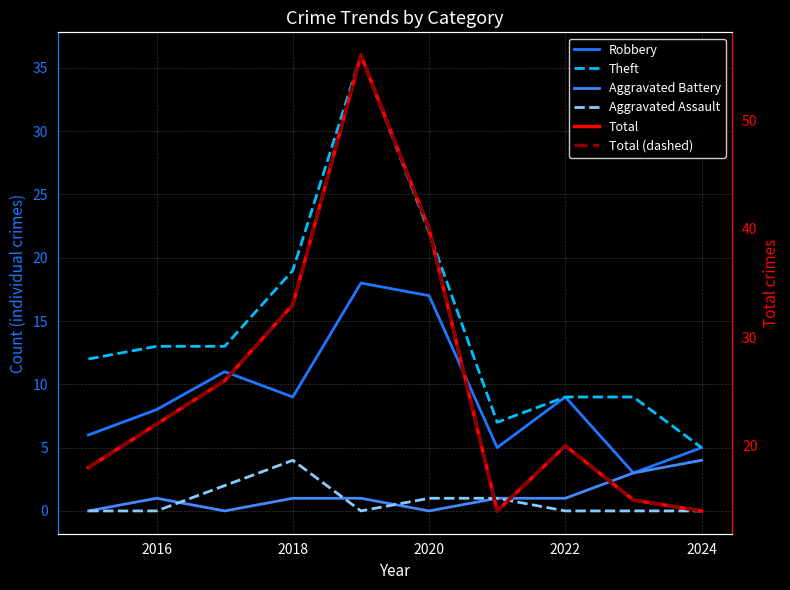

True or false: Total (dashed) and Theft cross at least once.

False